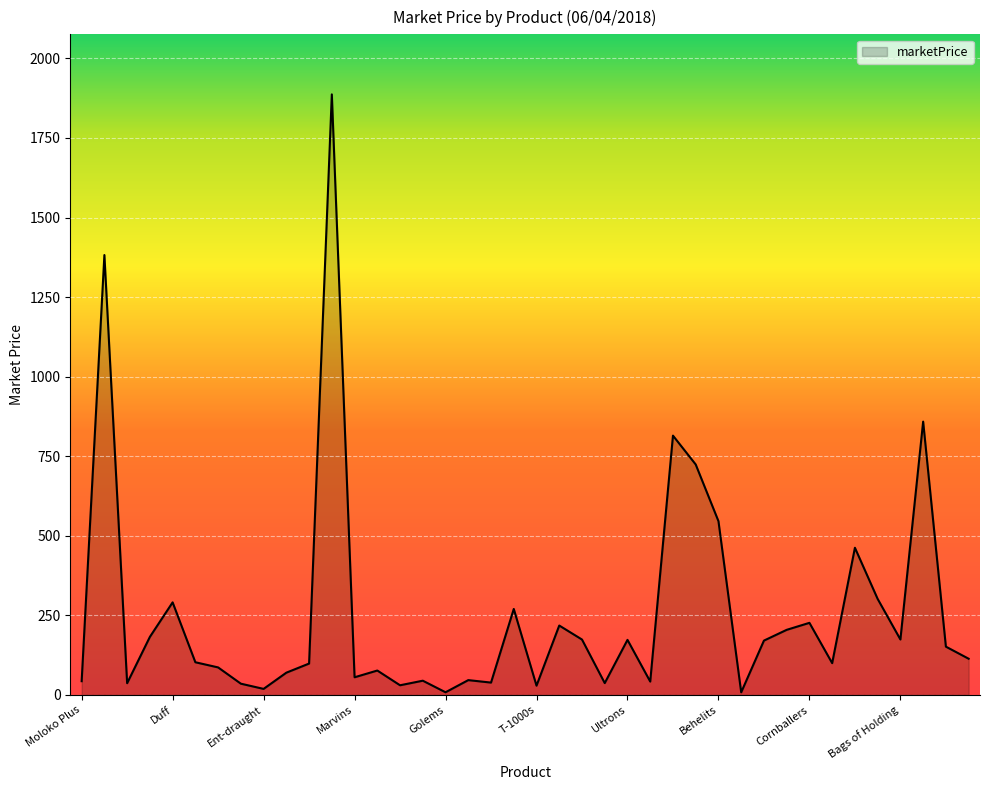

What is the greatest value displayed?

1887.0